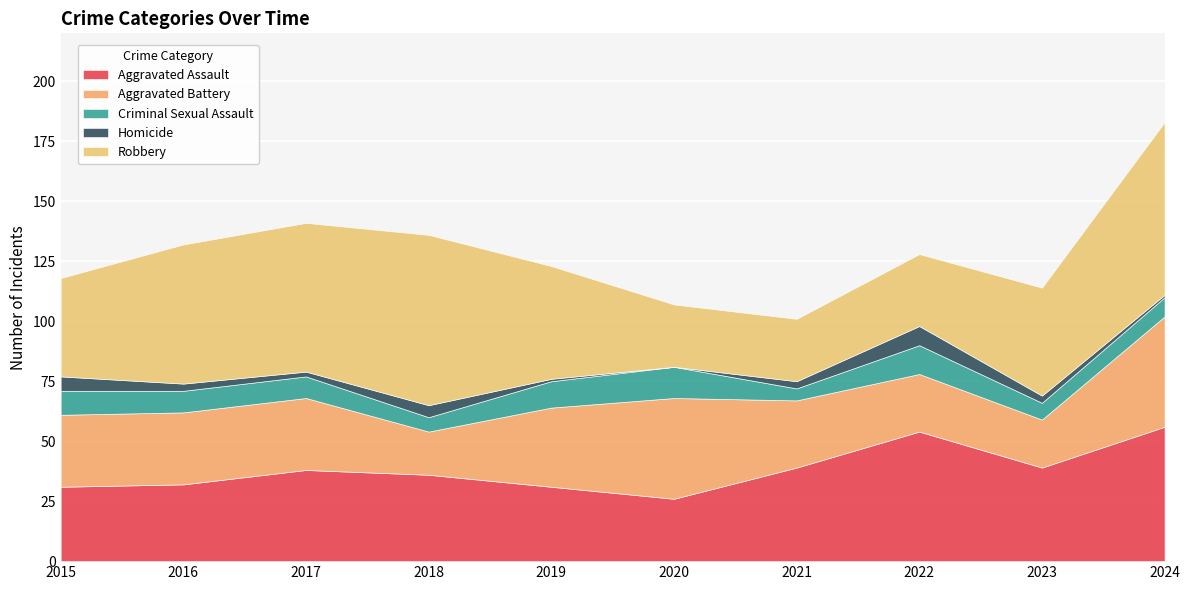

In Criminal Sexual Assault, how many points are higher than both neighbors (excluding endpoints)?

2